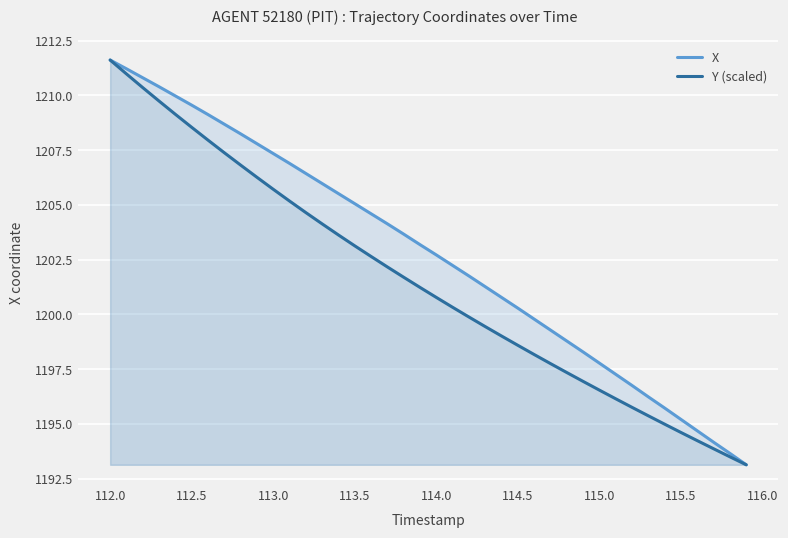

Count the number of categories in the chart.

40